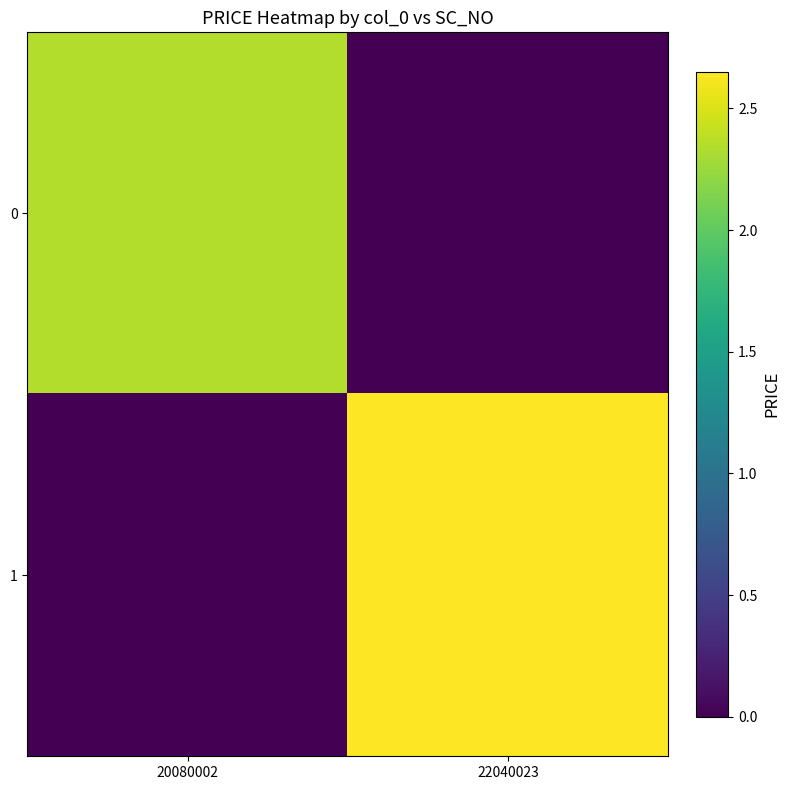

Which series has the largest range (max minus min)?

1